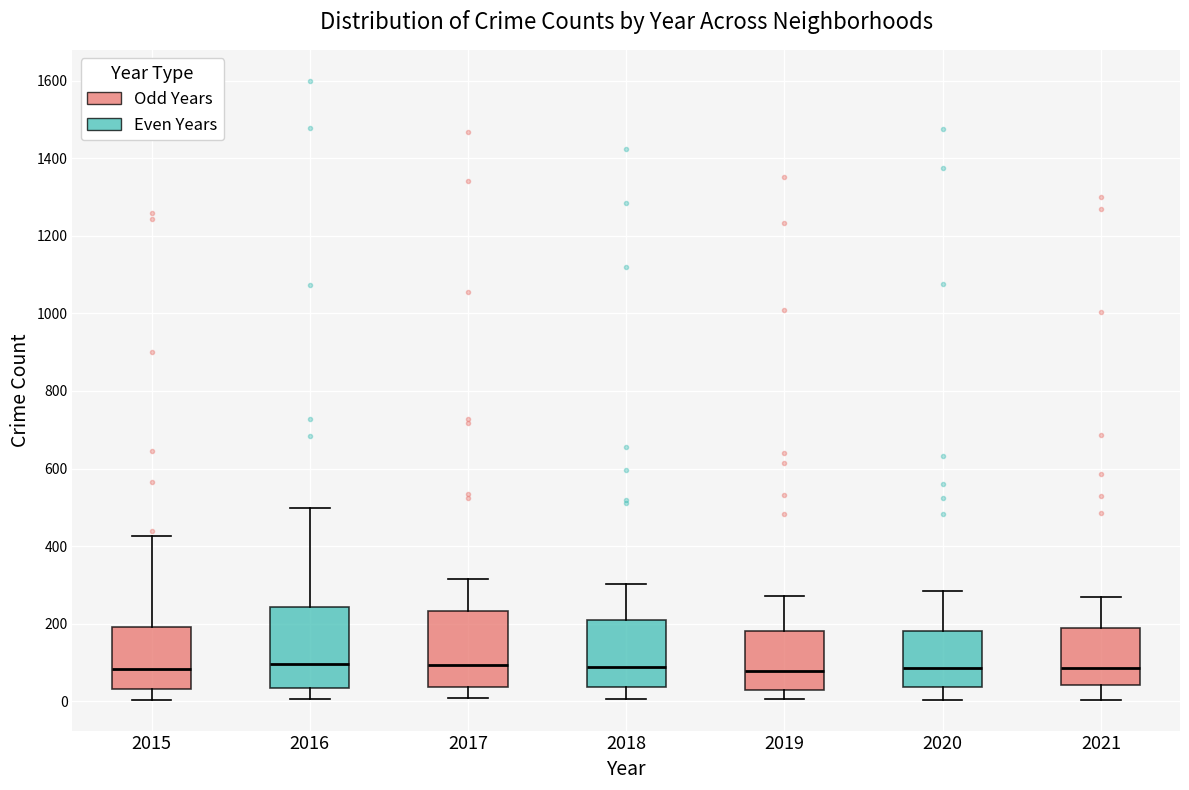

Reading left to right, transcribe this box plot: for each box, give where its median line is, the range the box spans, and where its two whiskers end, as read against the y-axis. The values are not printed on the chart, so give them approximately, as read against the axis.

2015: median 80, box 40 to 200, whiskers 0 to 420
2016: median 100, box 40 to 240, whiskers 0 to 500
2017: median 100, box 40 to 240, whiskers 0 to 320
2018: median 80, box 40 to 220, whiskers 0 to 300
2019: median 80, box 20 to 180, whiskers 0 to 280
2020: median 80, box 40 to 180, whiskers 0 to 280
2021: median 80, box 40 to 180, whiskers 0 to 260